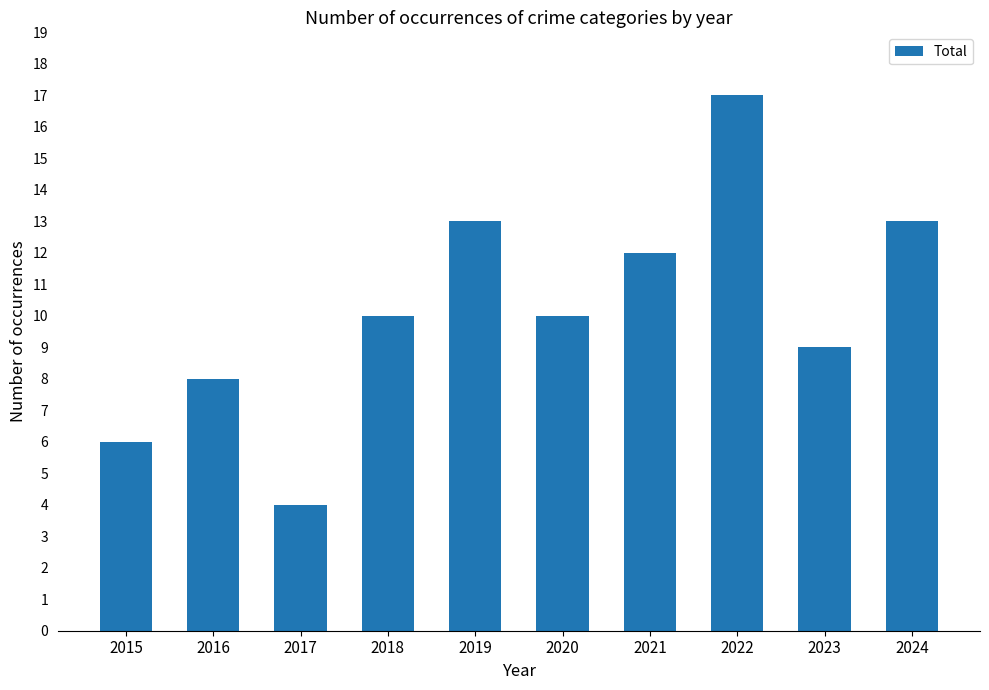

What is the minimum value shown in the chart?

4